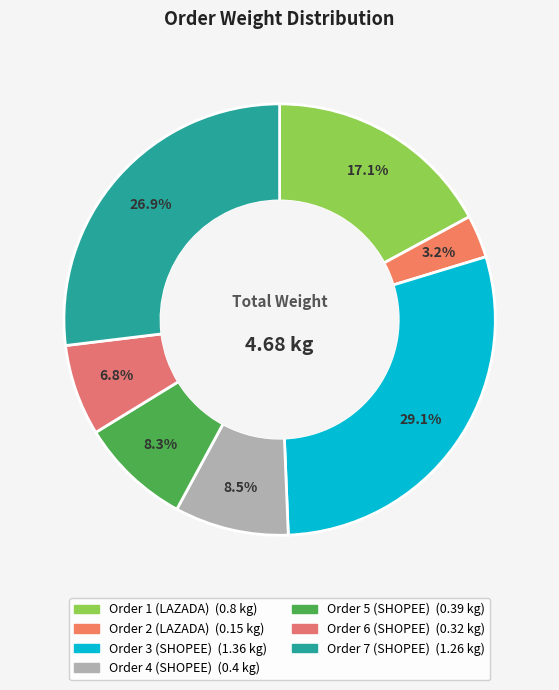

Which has a higher value, Order 1 (LAZADA) or Order 7 (SHOPEE)?

Order 7 (SHOPEE)